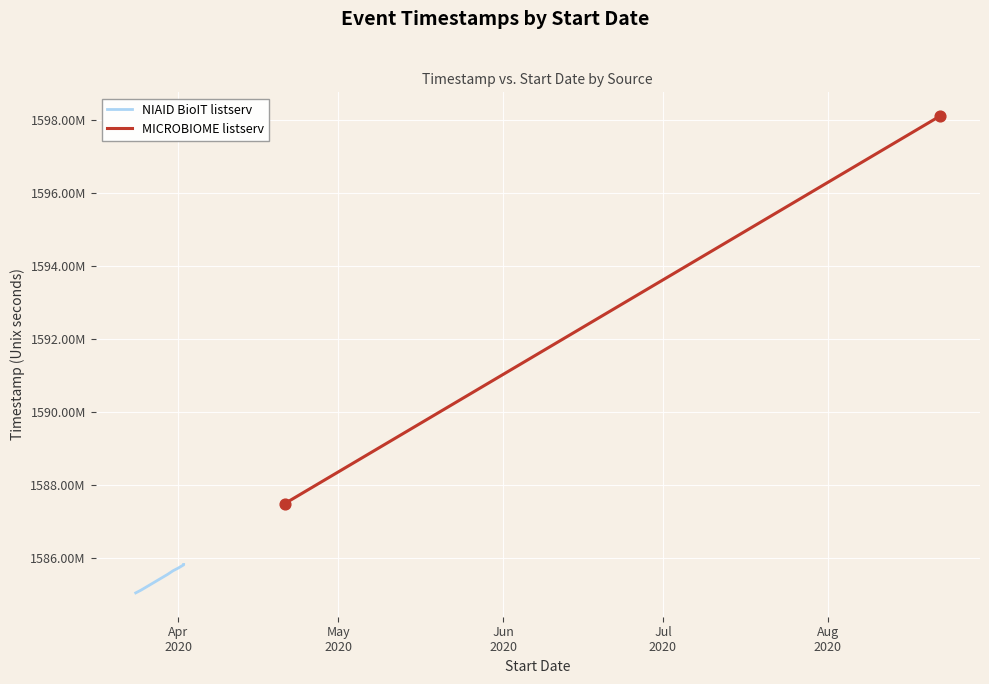

What is the ratio of the value at 2020-04-02 to the value at 2020-04-01?

1.0